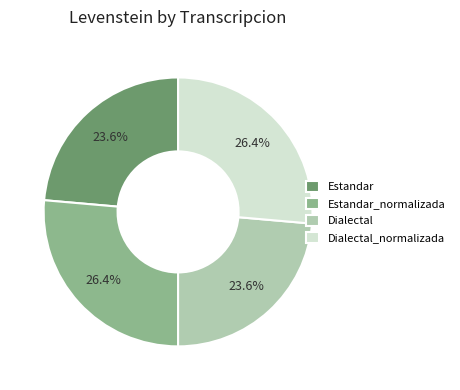

Combined, what portion of the pie is Dialectal_normalizada and Estandar?

50.0%